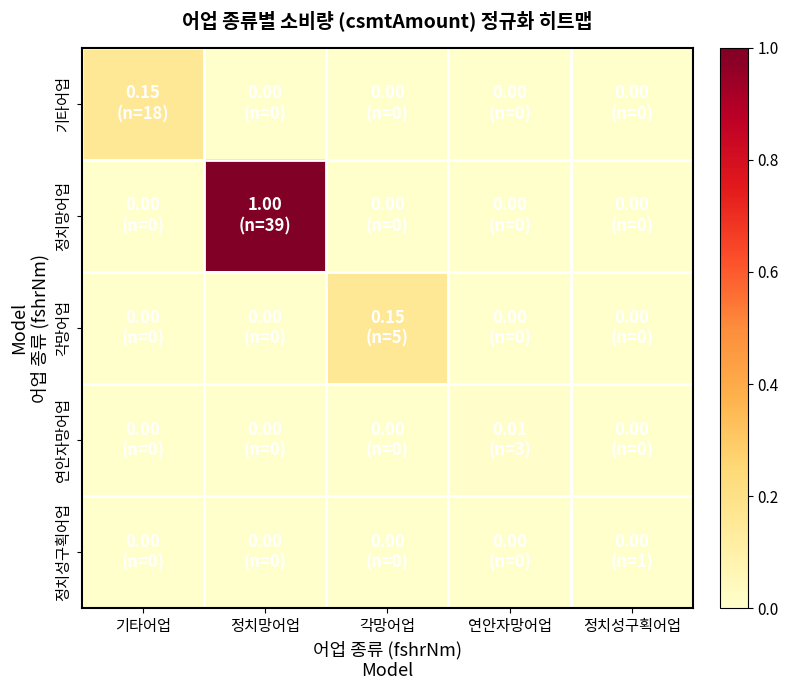

How many series are shown in this chart?

5